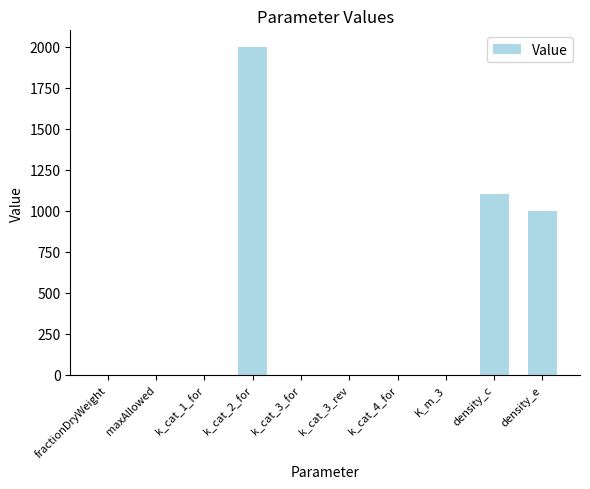

What is the approximate value at density_c?

1100.0